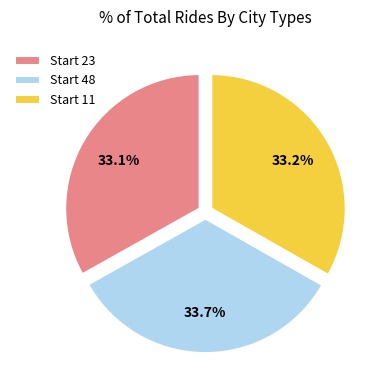

To the nearest percent, what is the average slice percentage?

33%